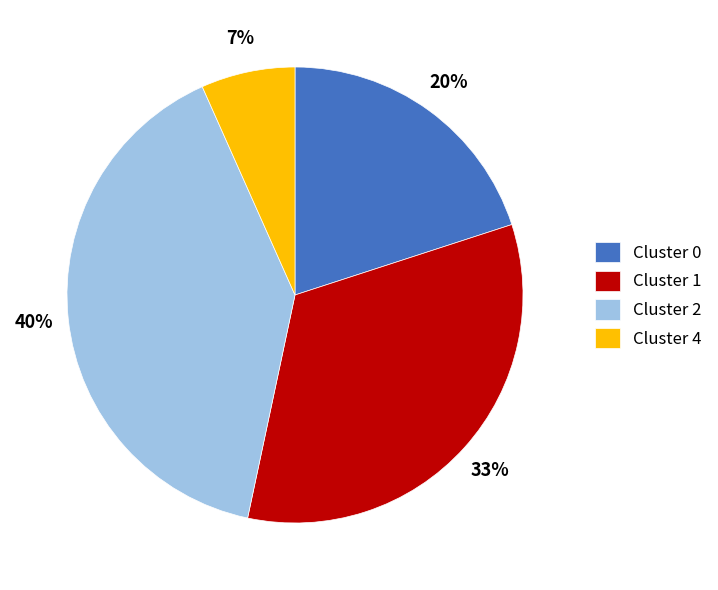

How many slices are in this pie chart?

4